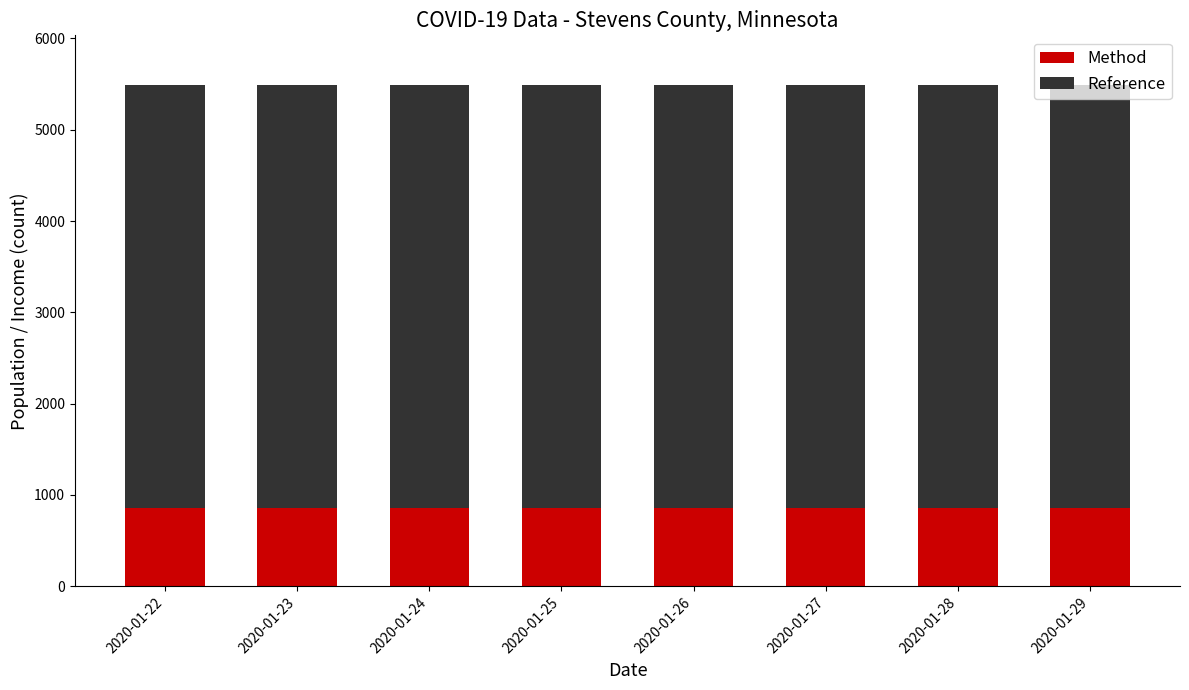

What is the highest value of the Method series?

857